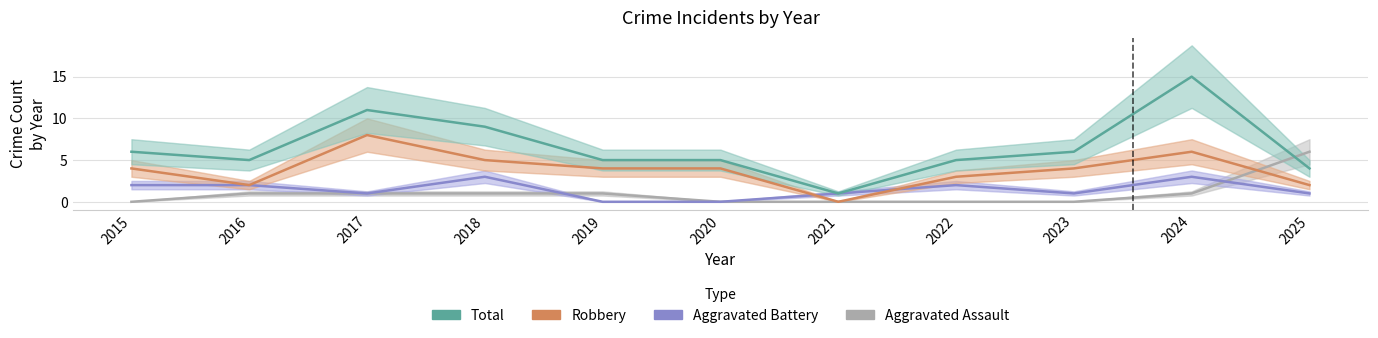

Reading right to left, what are all the values shown in this chart?

Aggravated Assault: 2025=6	2024=1	2023=0	2022=0	2021=0	2020=0	2019=1	2018=1	2017=1	2016=1	2015=0
Aggravated Battery: 2025=1	2024=3	2023=1	2022=2	2021=1	2020=0	2019=0	2018=3	2017=1	2016=2	2015=2
Robbery: 2025=2	2024=6	2023=4	2022=3	2021=0	2020=4	2019=4	2018=5	2017=8	2016=2	2015=4
Total: 2025=4	2024=15	2023=6	2022=5	2021=1	2020=5	2019=5	2018=9	2017=11	2016=5	2015=6